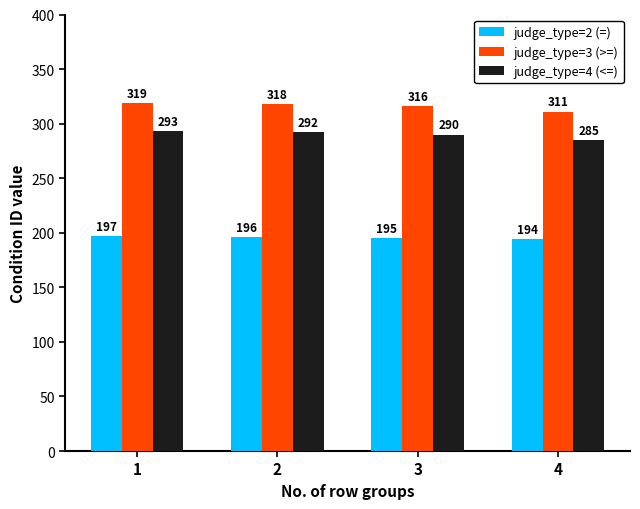

What is the difference between the highest and lowest values at 3?

121